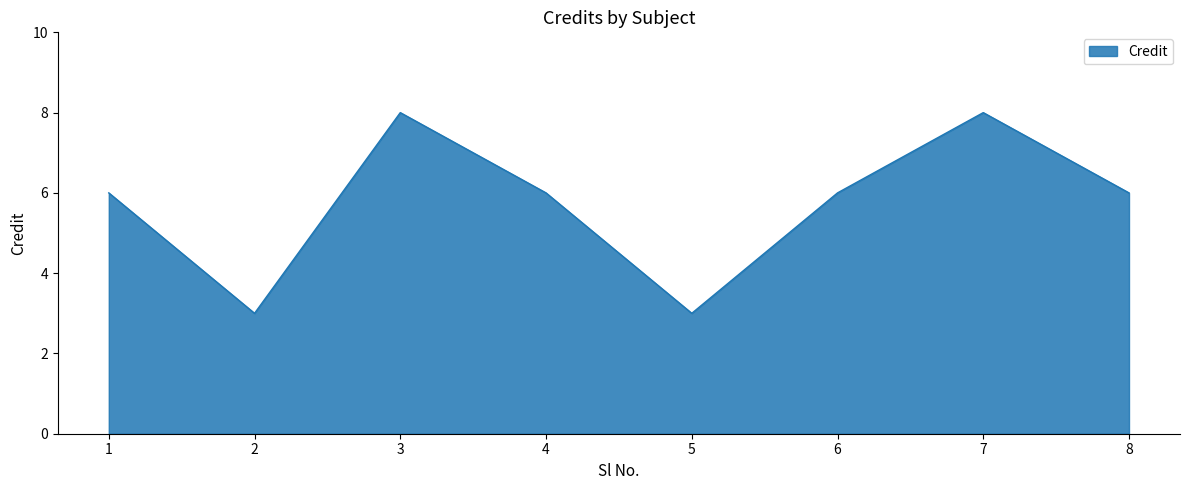

Reading left to right, list all the values displayed in this chart.

1=6	2=3	3=8	4=6	5=3	6=6	7=8	8=6